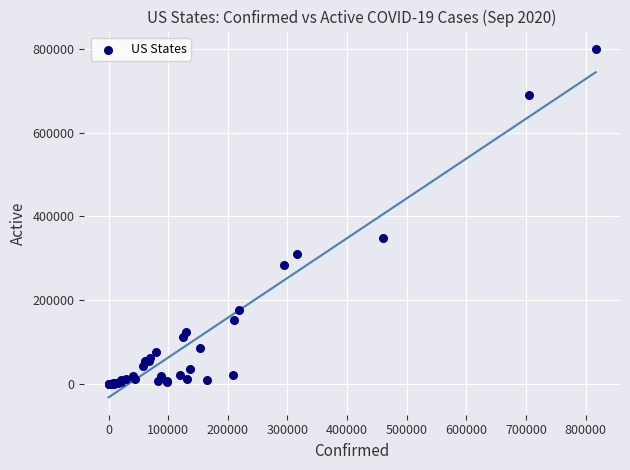

What Y value in the scatter plot is closest to 399936?

347856